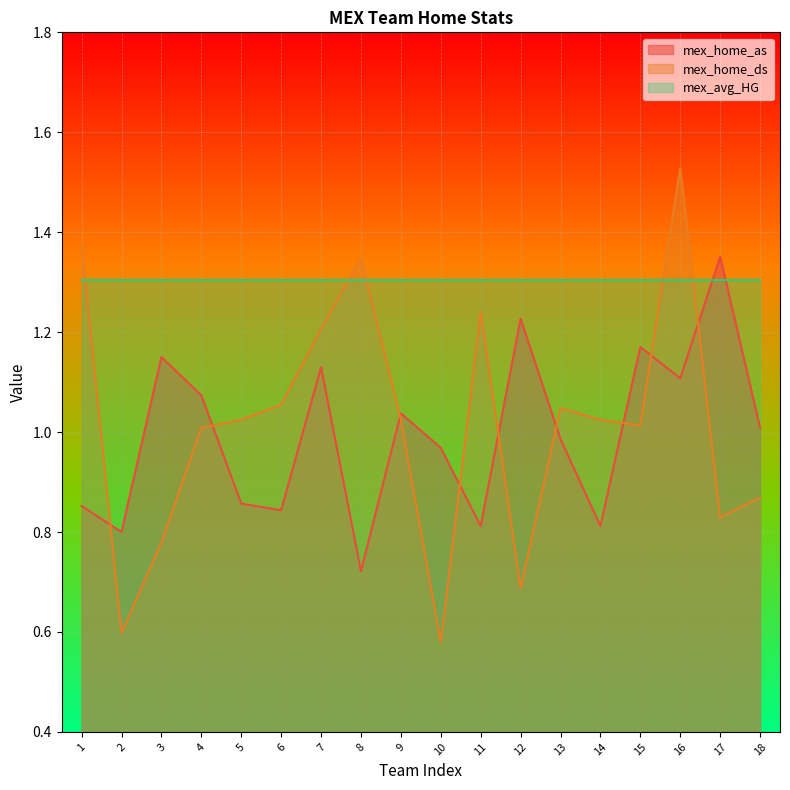

Rank the series by their maximum value, from lowest to highest.

mex_avg_HG, mex_home_as, mex_home_ds